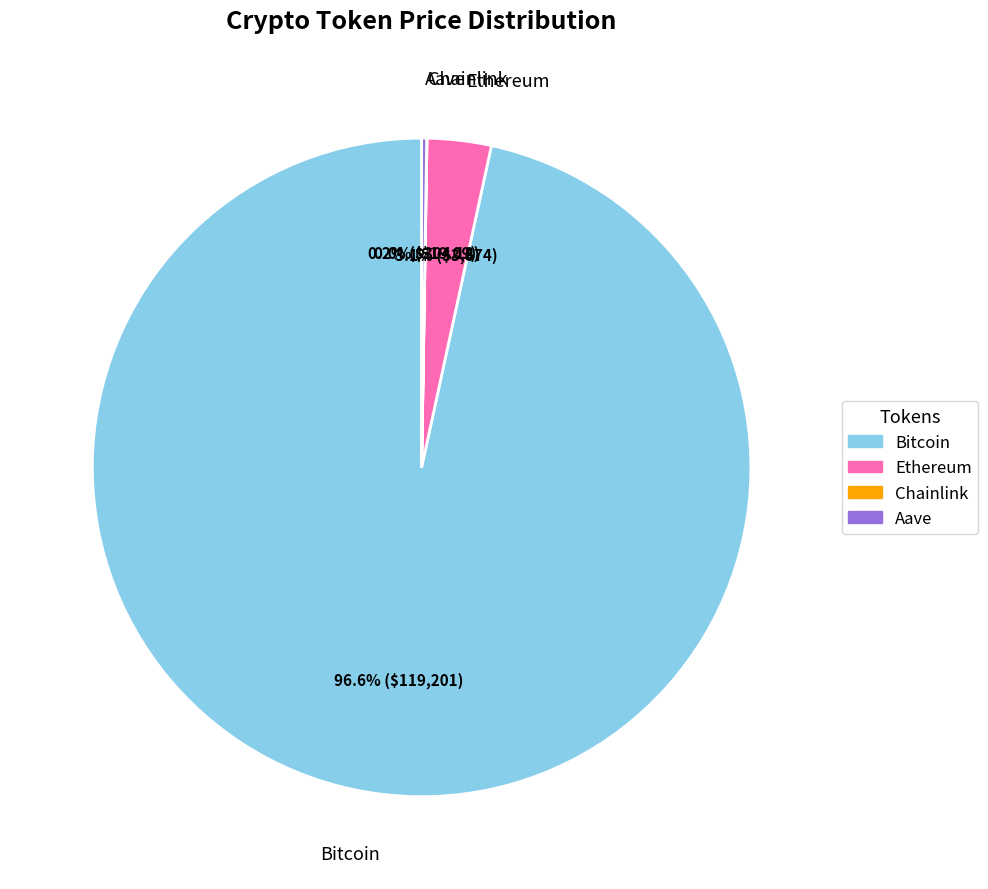

What is the largest slice in the pie chart?

Bitcoin